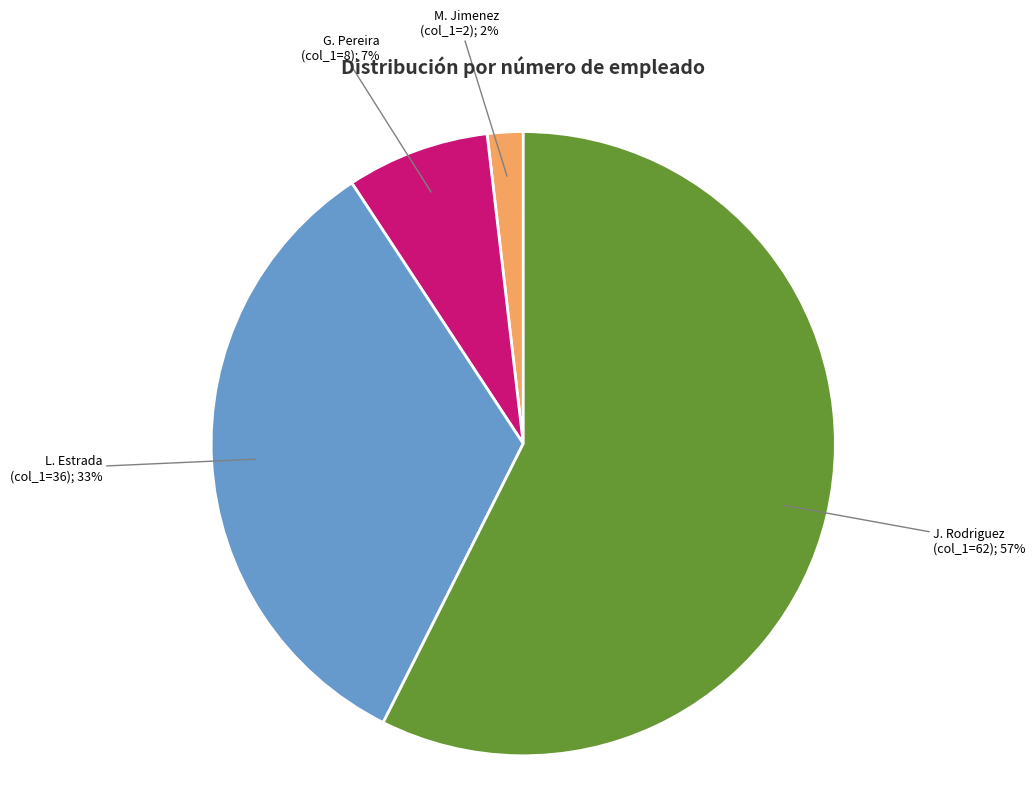

Is there any slice that represents more than half of the pie?

Yes